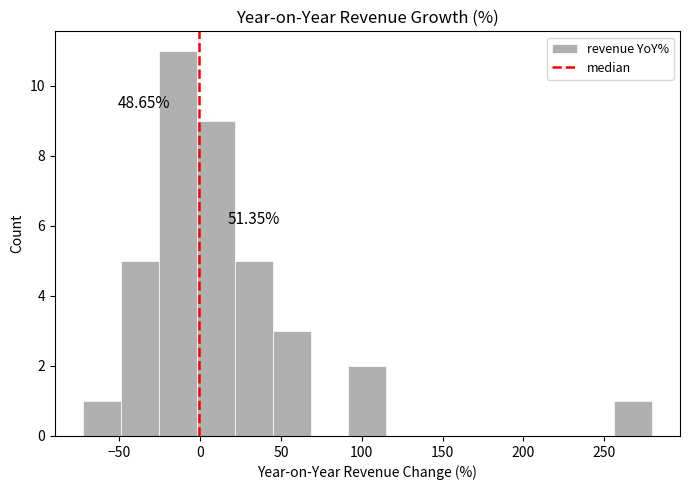

Over which range of the x-axis is the bar tallest?

-25 to 0